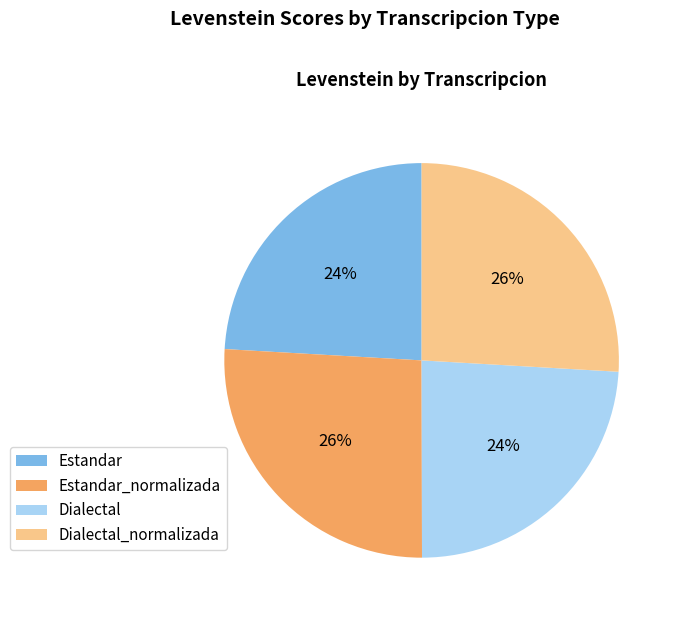

The Estandar_normalizada slice represents 11% of the pie. True or false?

False